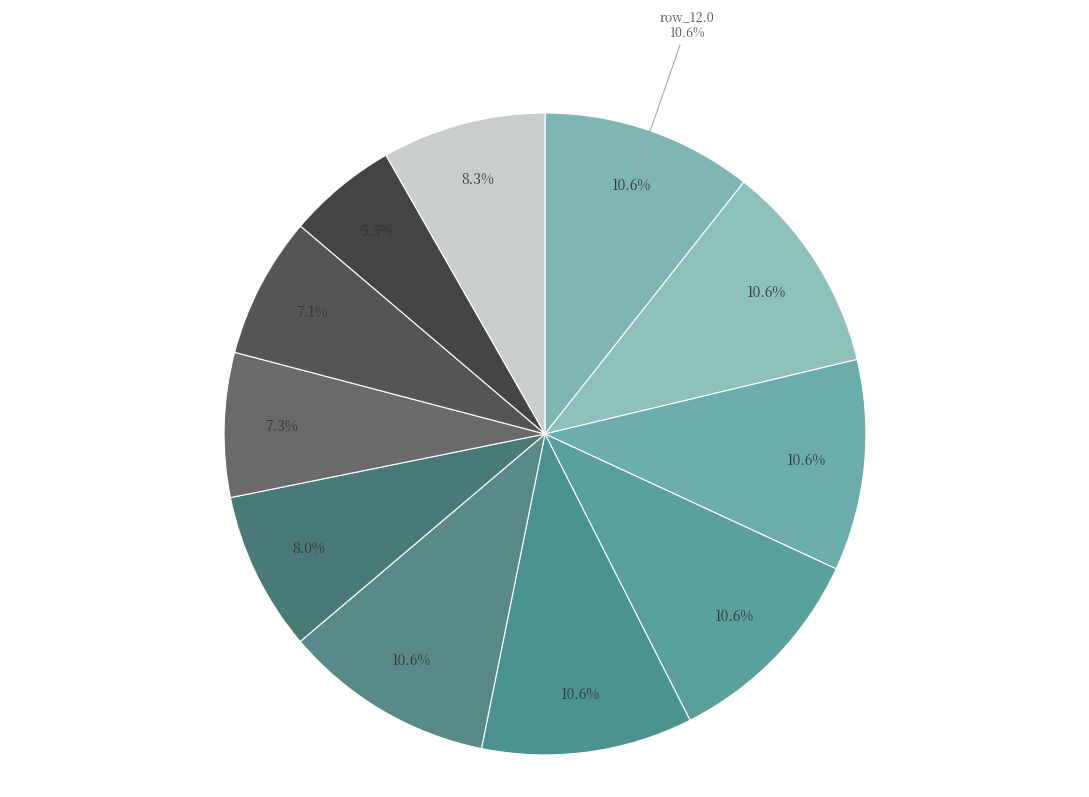

To the nearest percent, what portion does row_10.0 represent?

6%